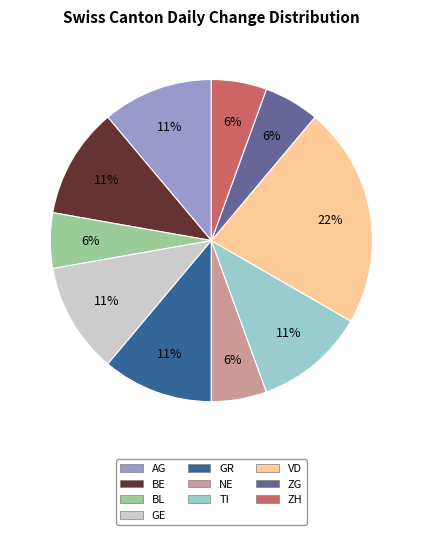

True or false: AG accounts for 11% of the total.

True